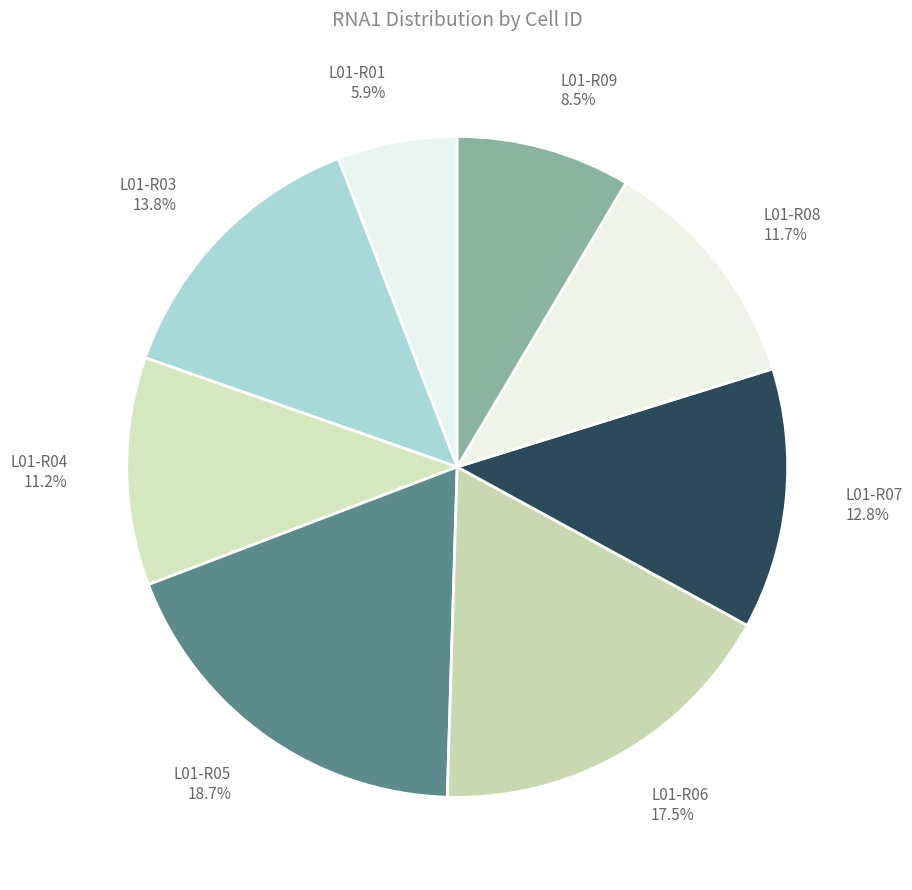

What percentage is the L01-R08 slice, to the nearest percent?

12%